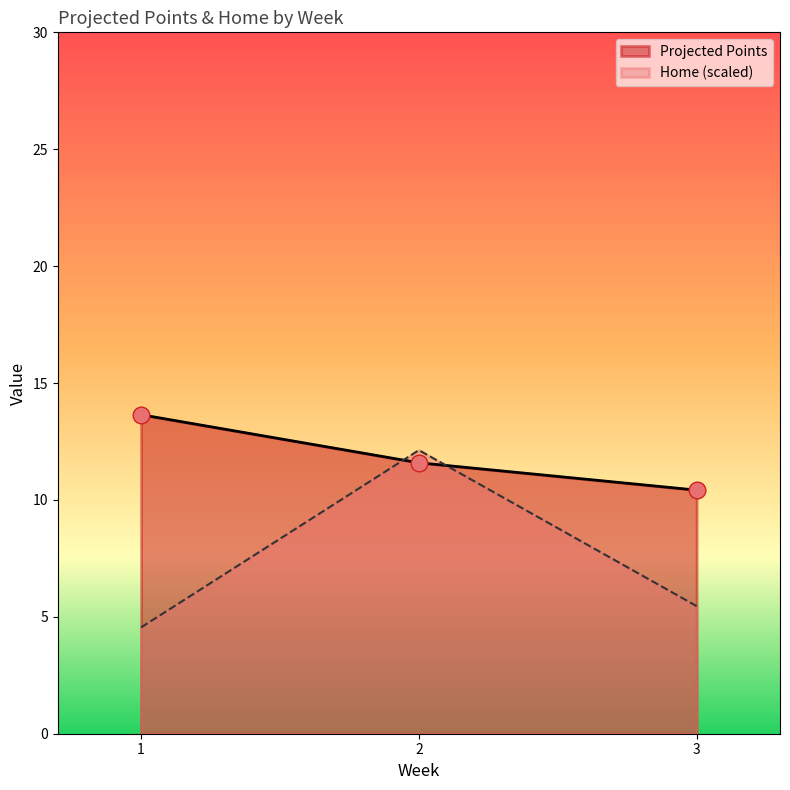

Which series has the largest total across all categories?

Projected Points